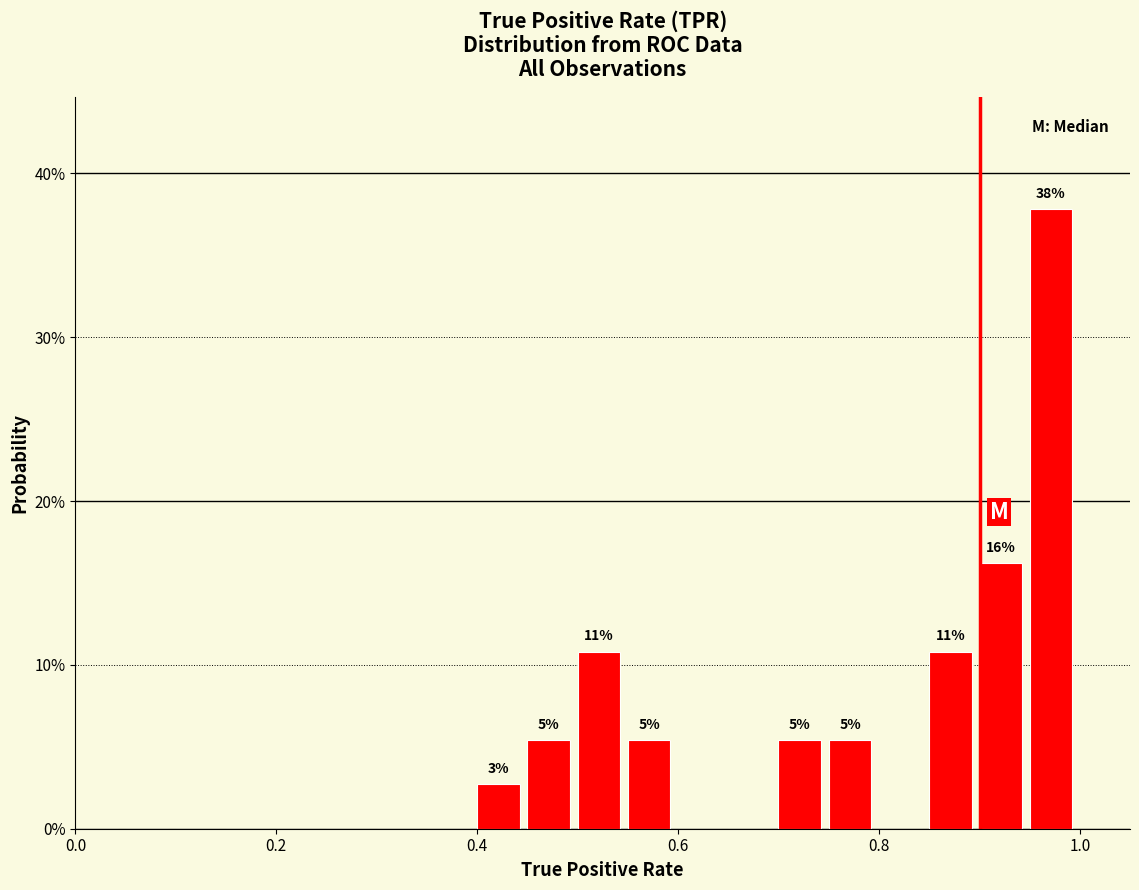

Around what value on the x-axis is the tallest bar? Give the approximate position of its centre, as read against the axis.

0.98